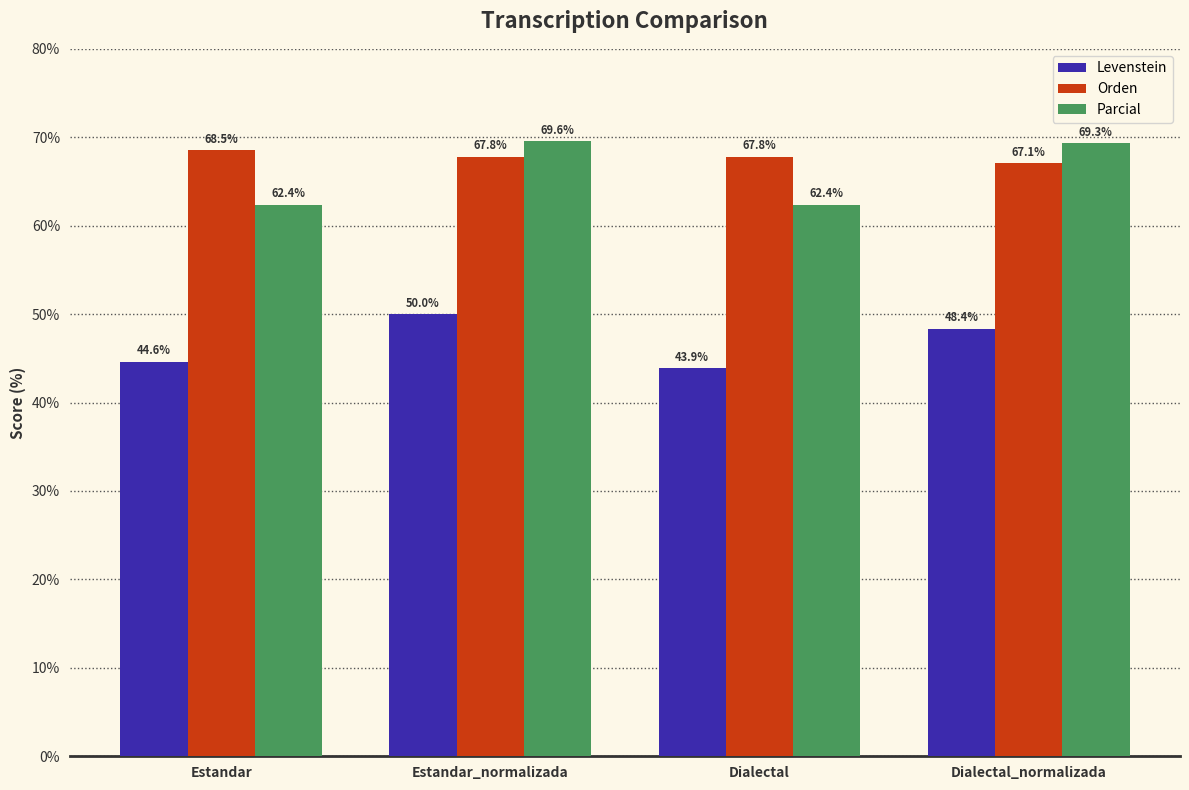

The value of Parcial at Dialectal is 62.4. True or false?

True